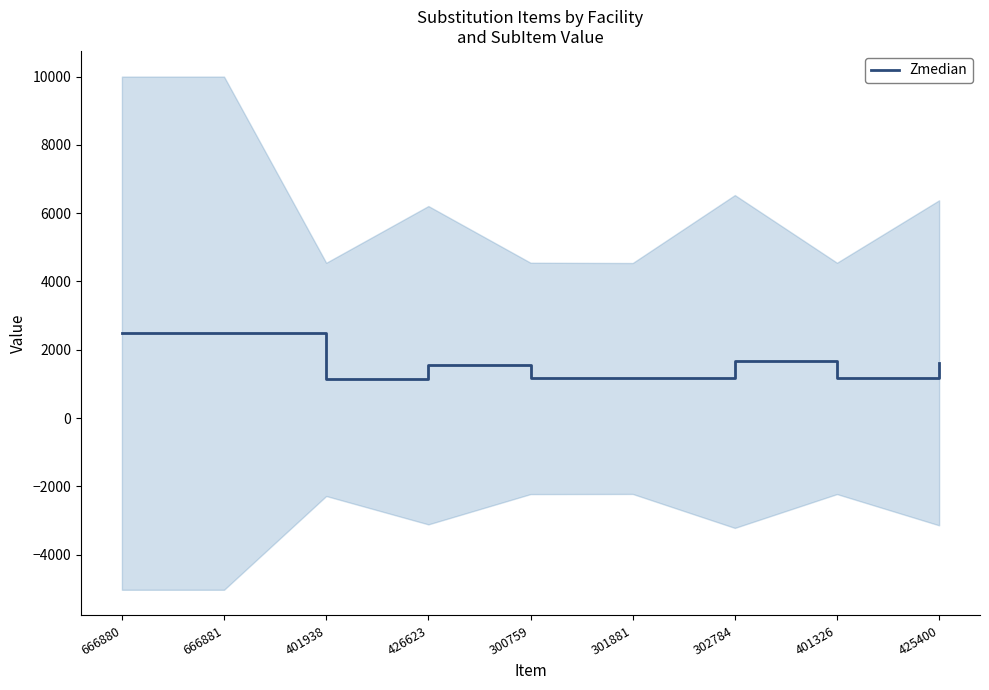

What is the sum of all values?

14413.6